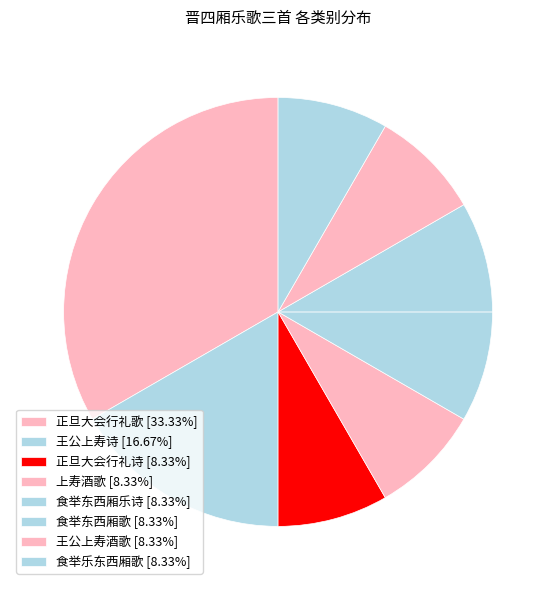

How many segments does this pie chart have?

8